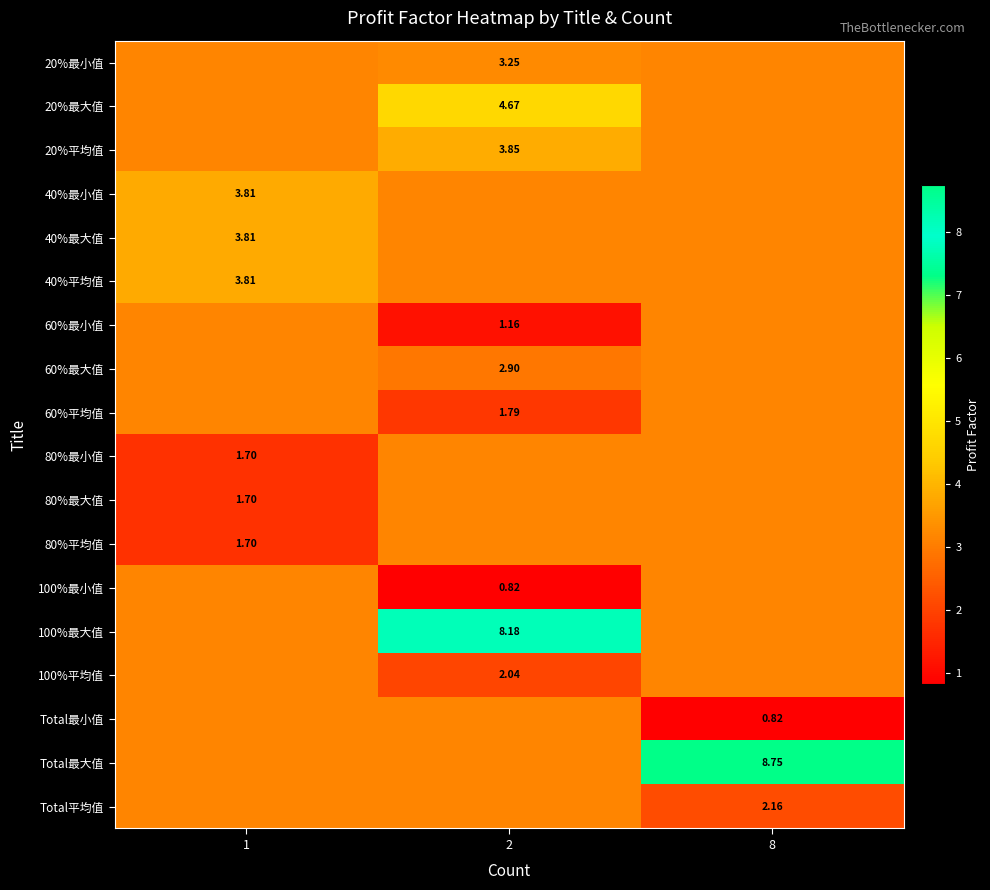

Count the row_0 values in the range 3 to 4.

3